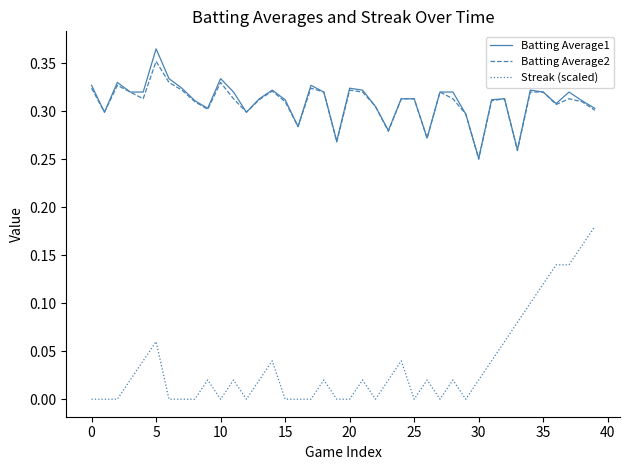

How many lines are shown in the chart?

3